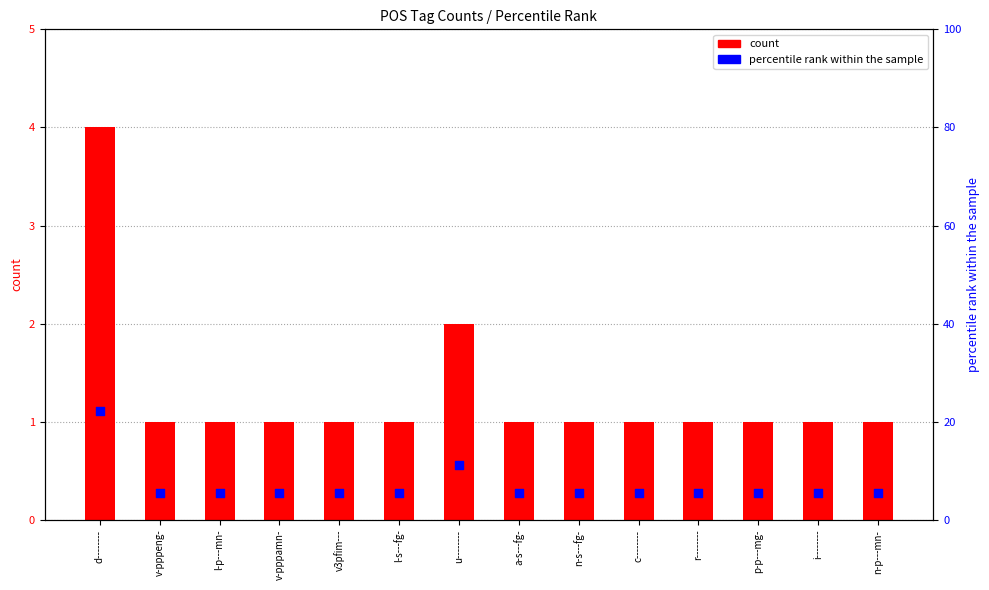

What are all the series names shown in the legend?

count, percentile rank within the sample